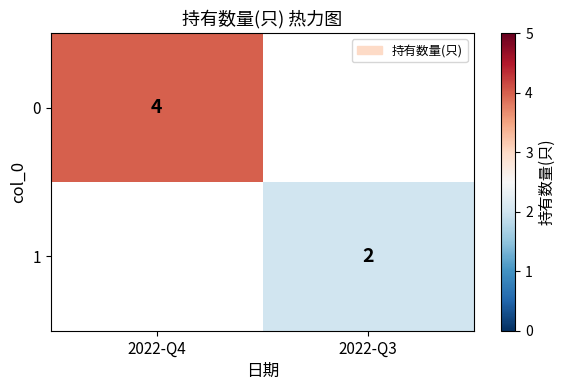

True or false: 0 has a value of 4 at 2022-Q4.

True